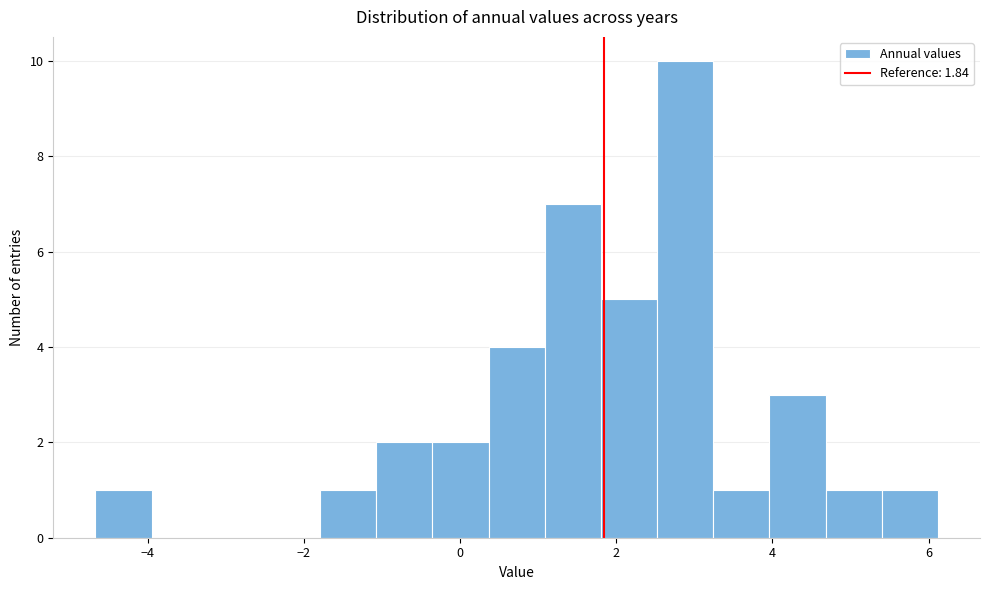

Around what value on the x-axis is the tallest bar? Give the approximate position of its centre, as read against the axis.

2.8